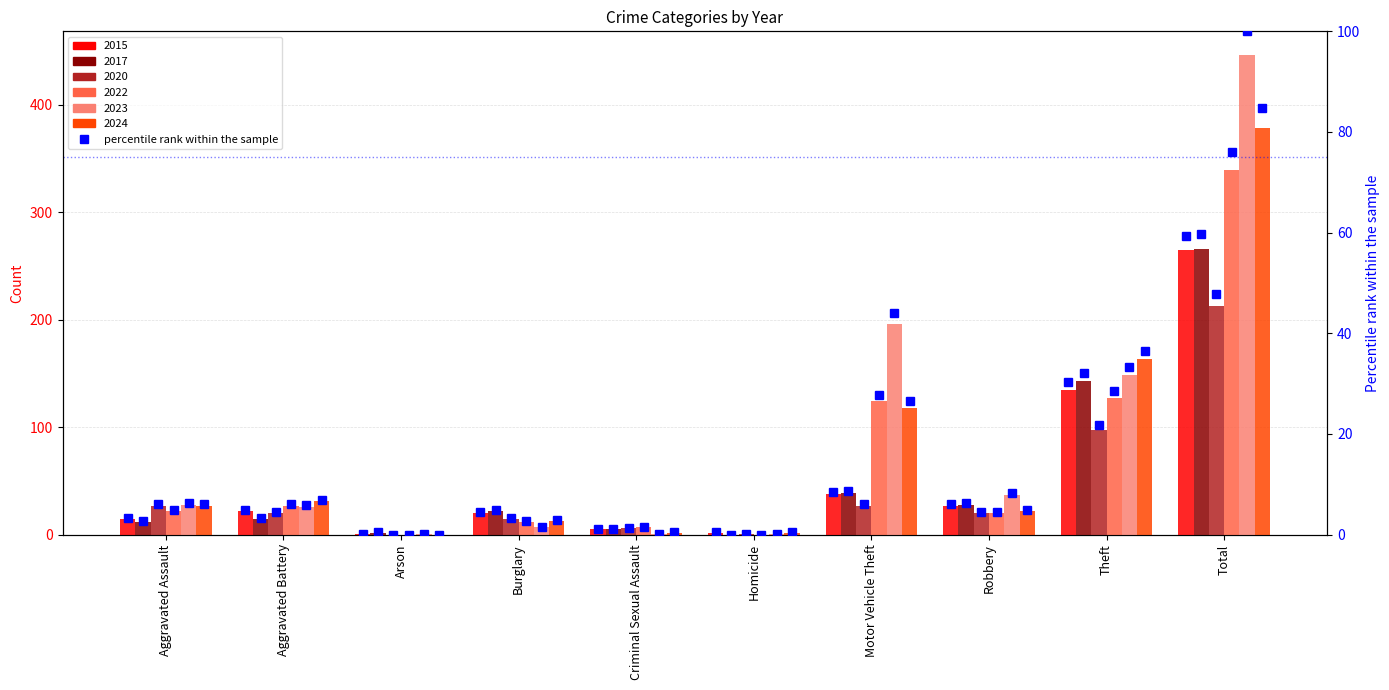

The value at Burglary is 4.5. True or false?

True